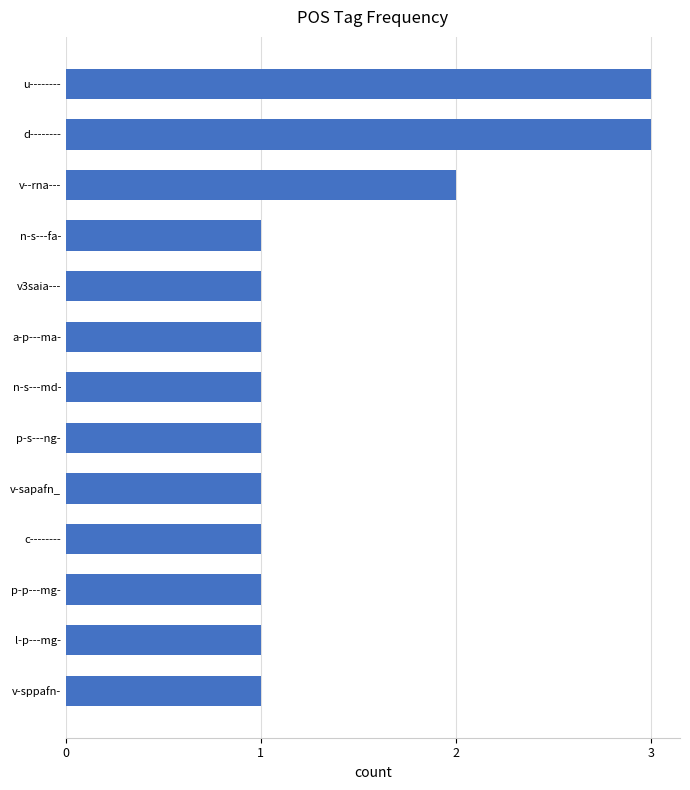

True or false: the data shows 2 at d--------.

False